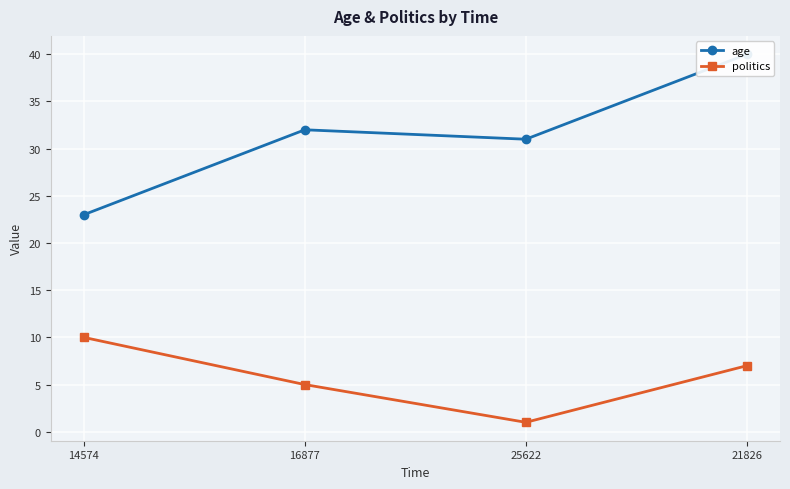

How many data points in age are less than 32?

2